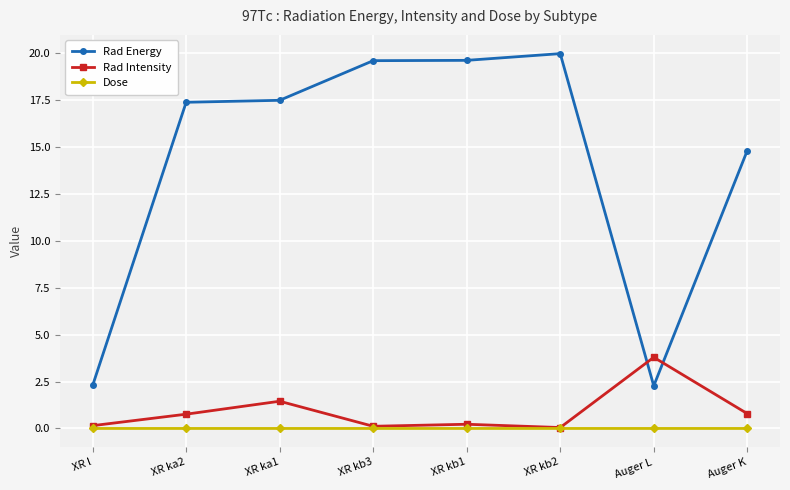

What position from the left is Auger K?

8